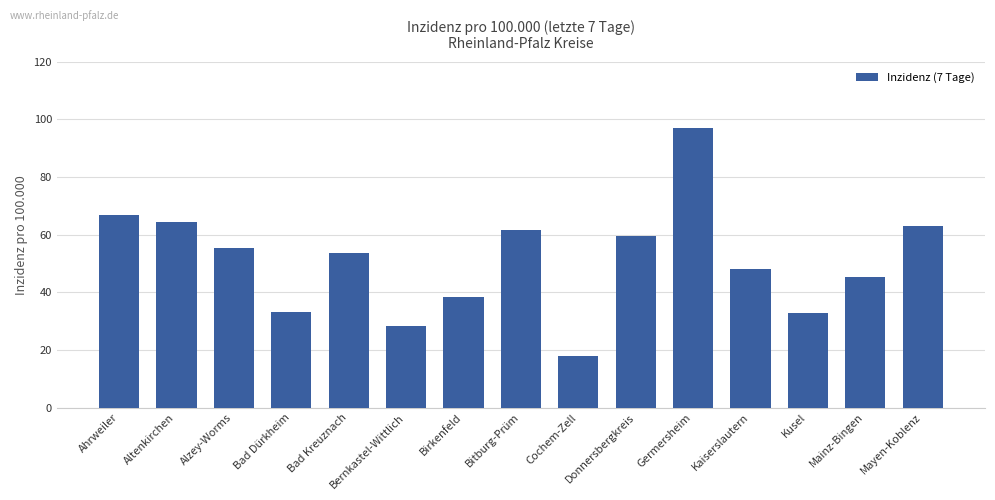

What is the smallest value displayed?

17.9